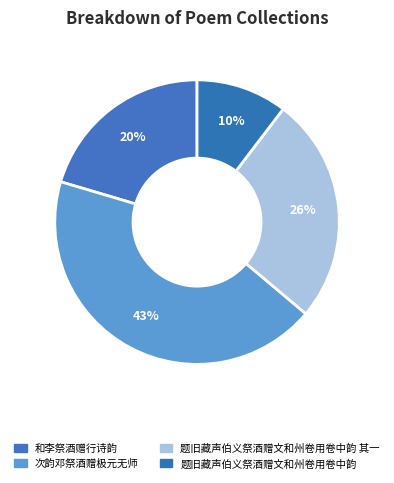

Count the number of slices in the pie.

4